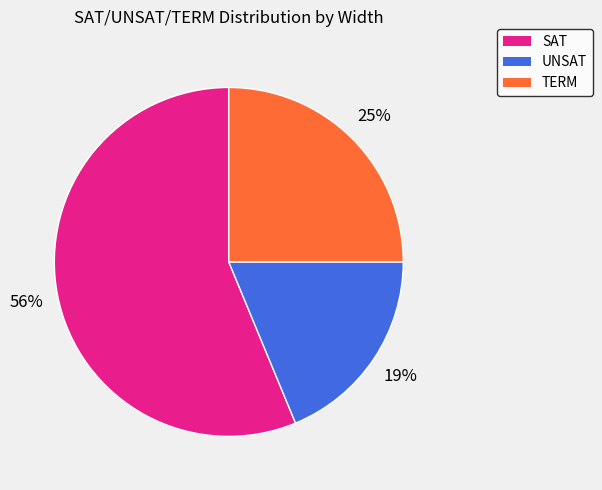

To the nearest percent, what is the average slice percentage?

33%